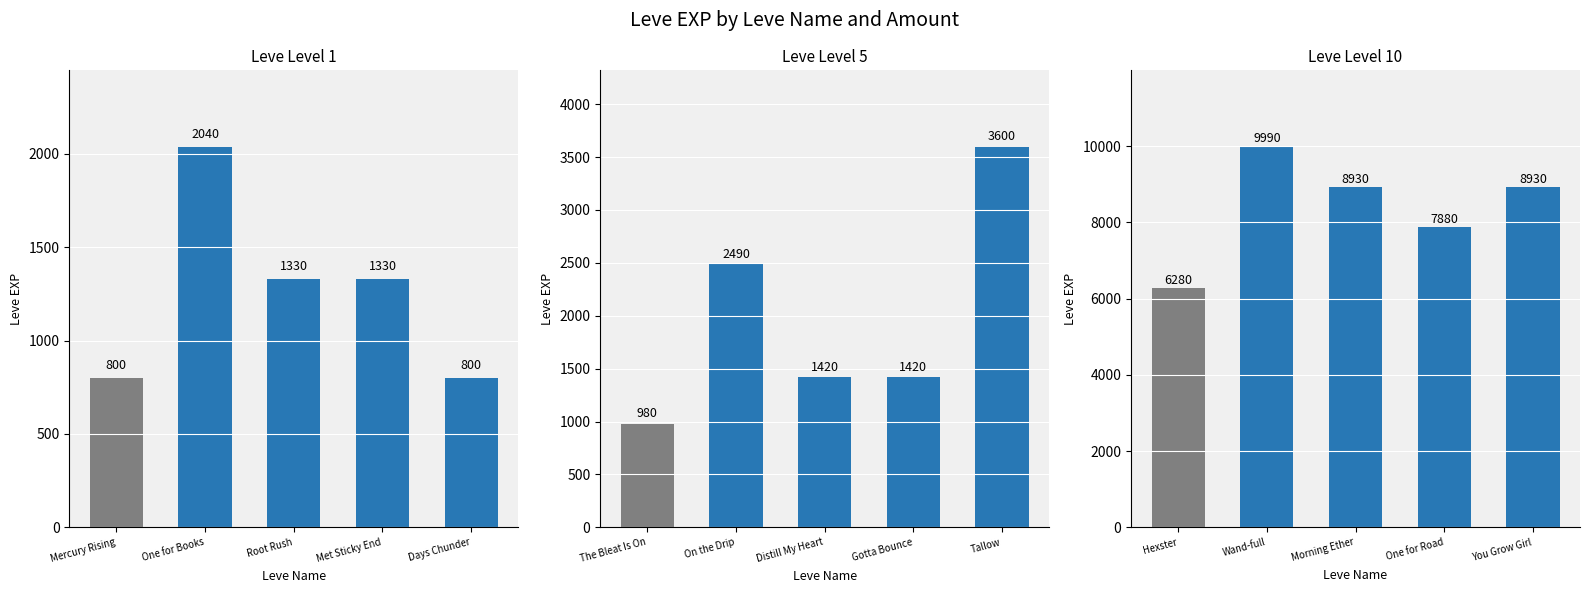

How many data points are above 8930?

1